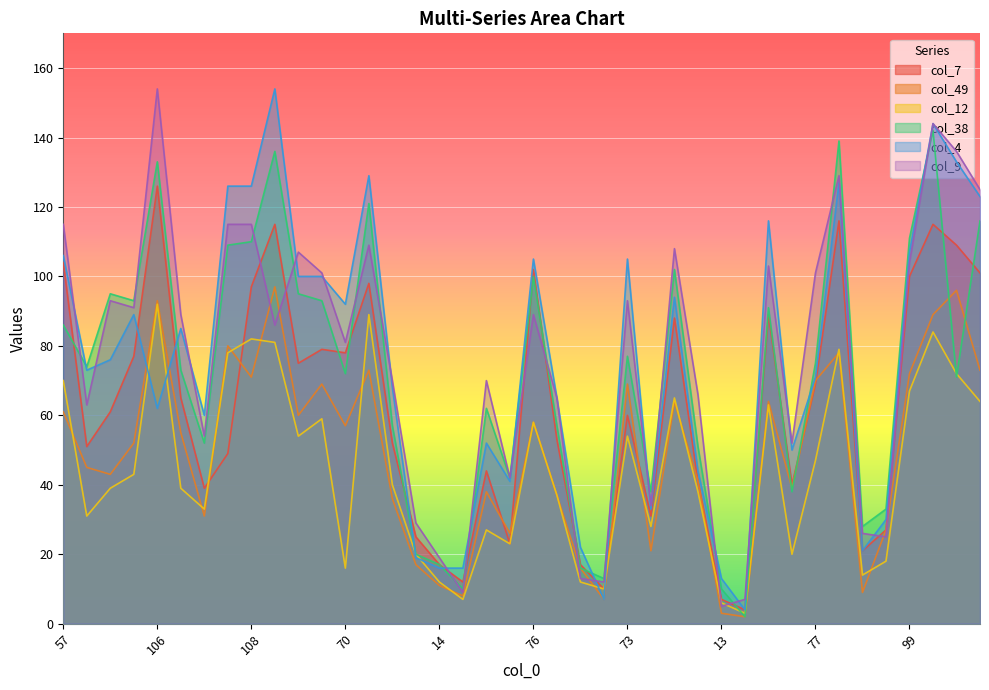

What is the value of the col_7 point at the 33rd from the left?

69